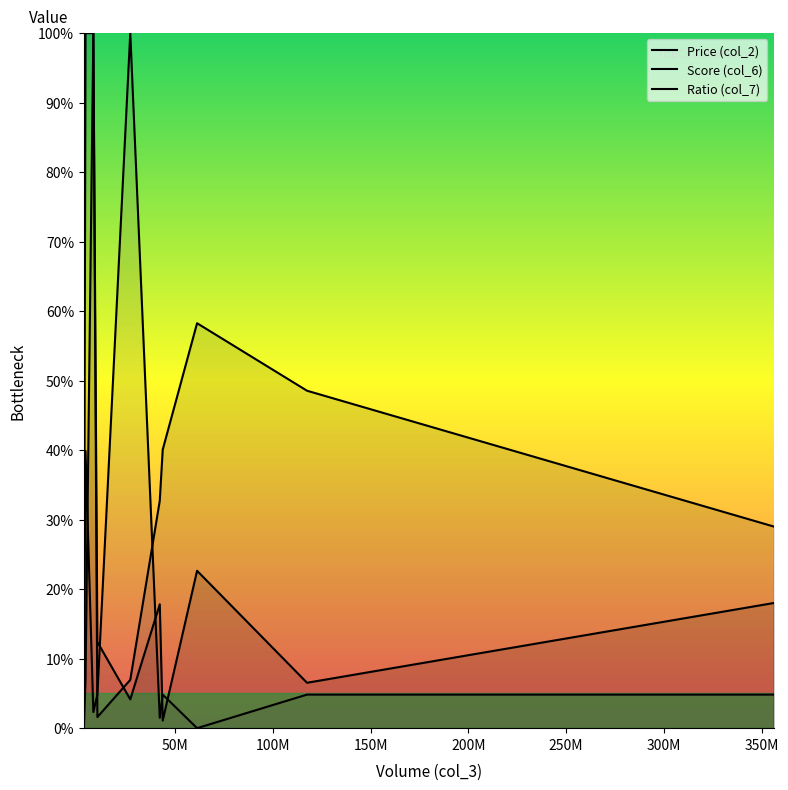

How many values in the Price (col_2) series exceed 12?

5